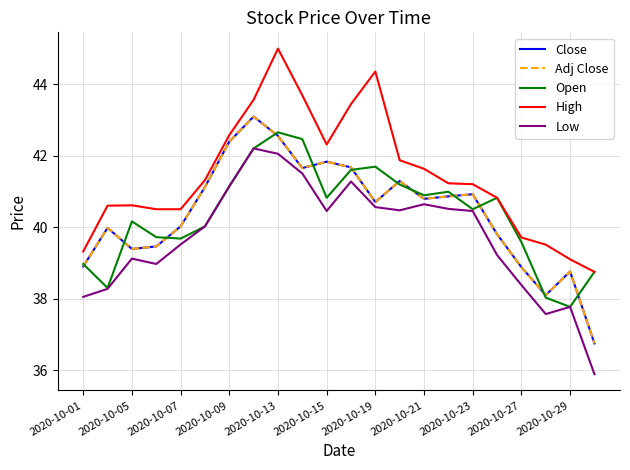

What is the maximum value shown in the chart?

45.0